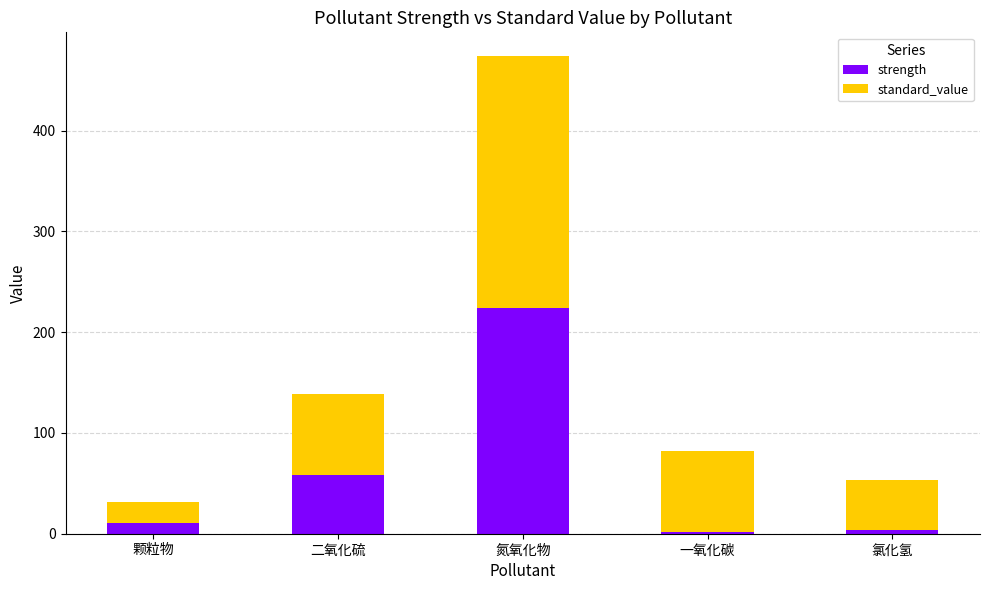

What is the sum of all strength values?

298.6